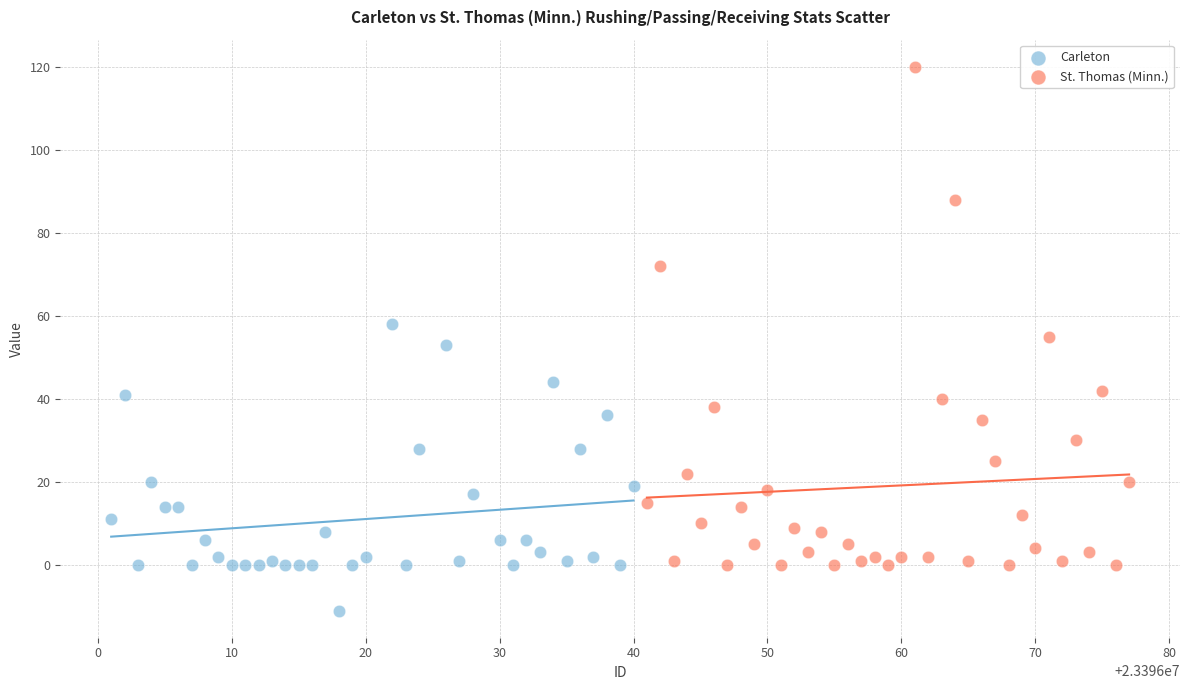

Which series has the widest spread of Y values?

St. Thomas (Minn.)